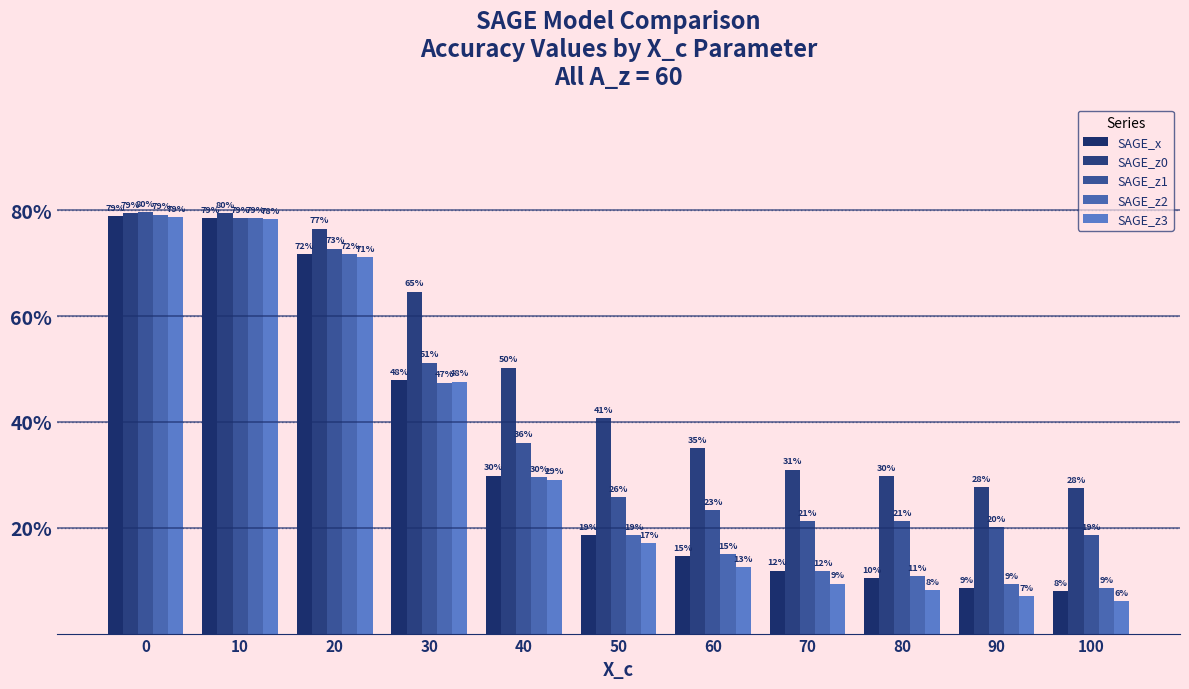

Does the chart contain any negative values?

No